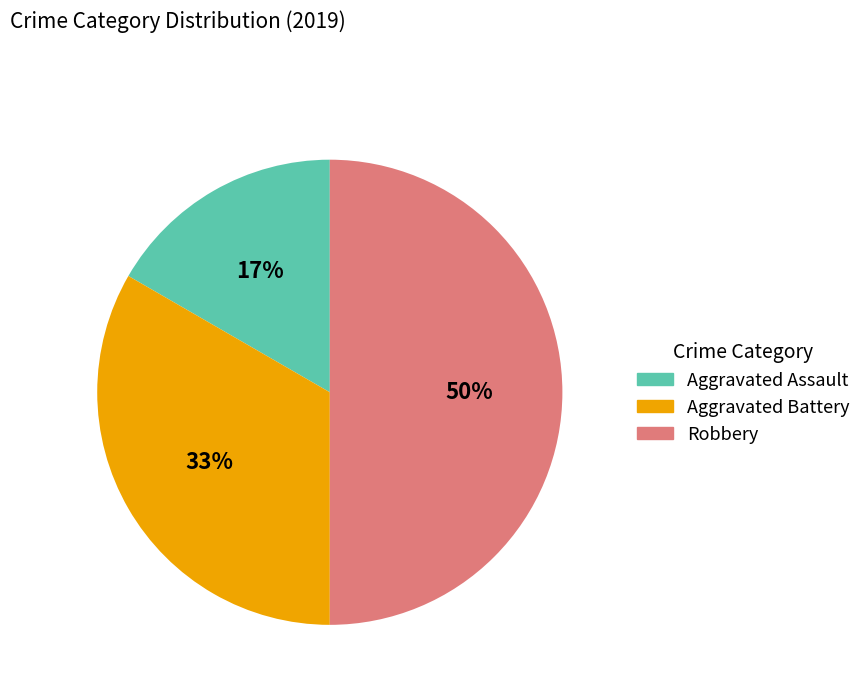

To the nearest percent, what percentage of the pie is Robbery?

50%